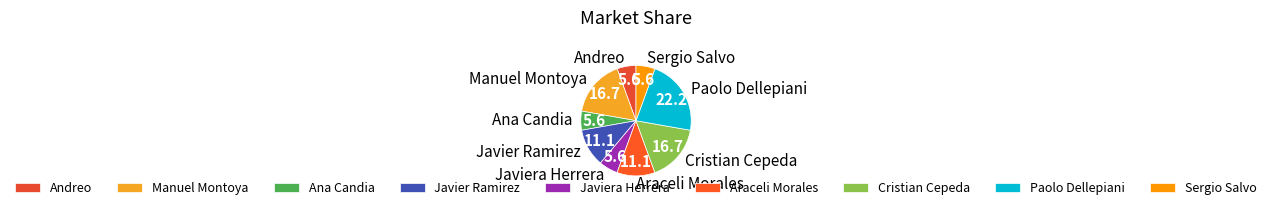

Which slice is the largest?

Paolo Dellepiani